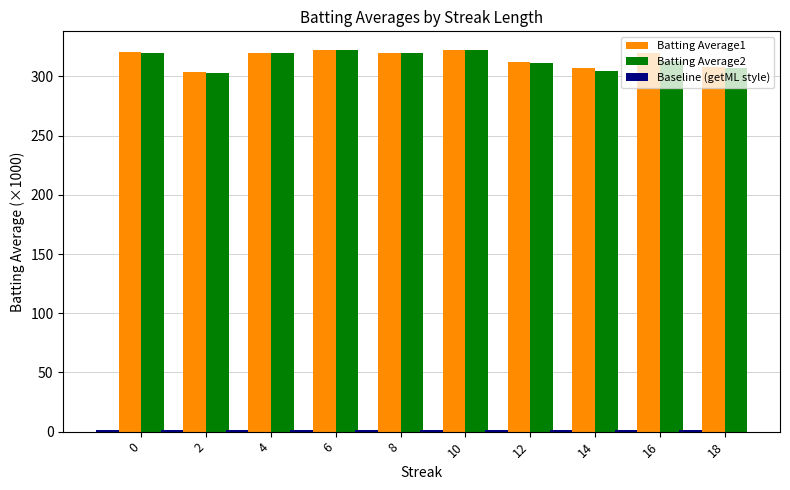

What is the greatest value displayed?

322